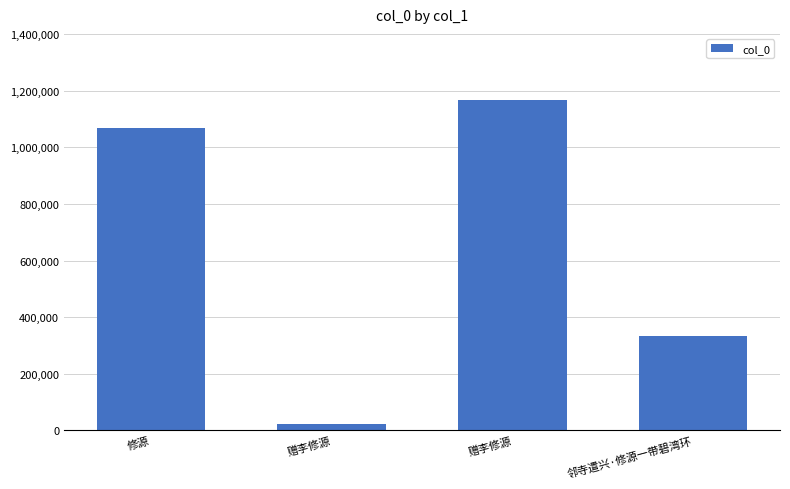

What is the greatest value displayed?

1165932